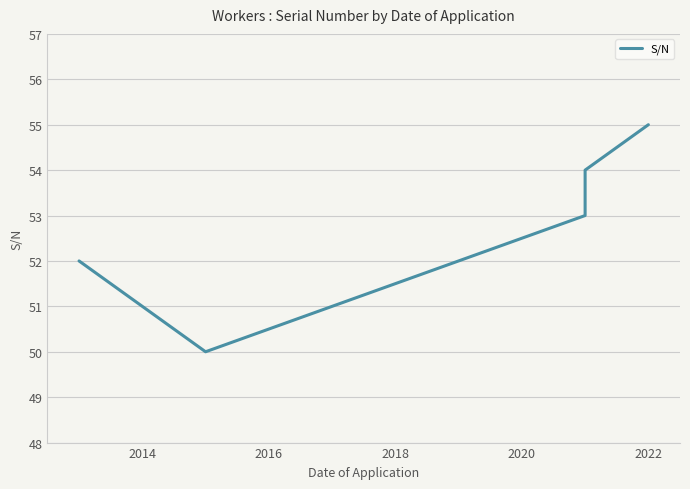

The value at 2016 is 51. True or false?

True